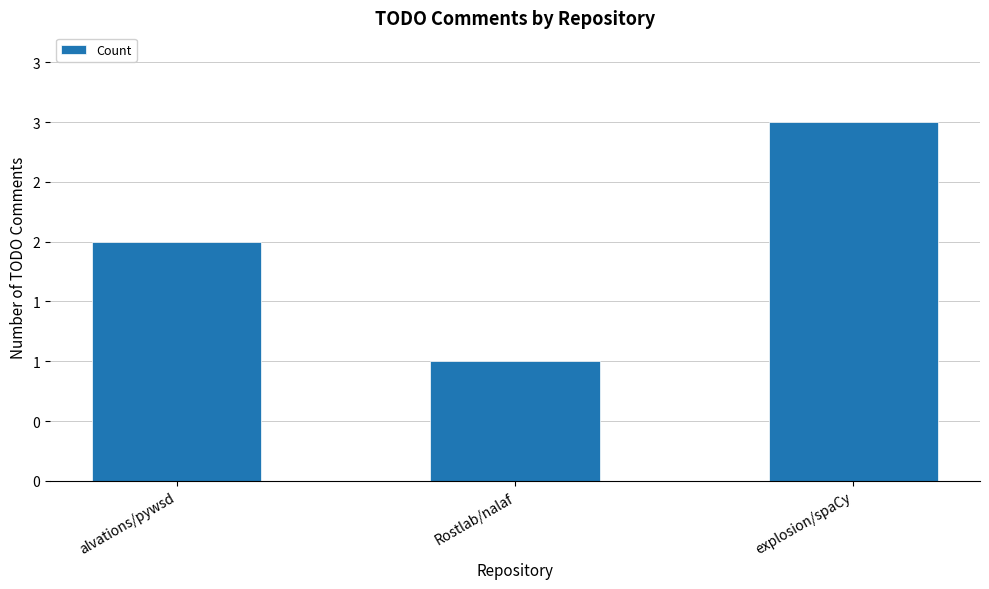

Does the chart contain any negative values?

No